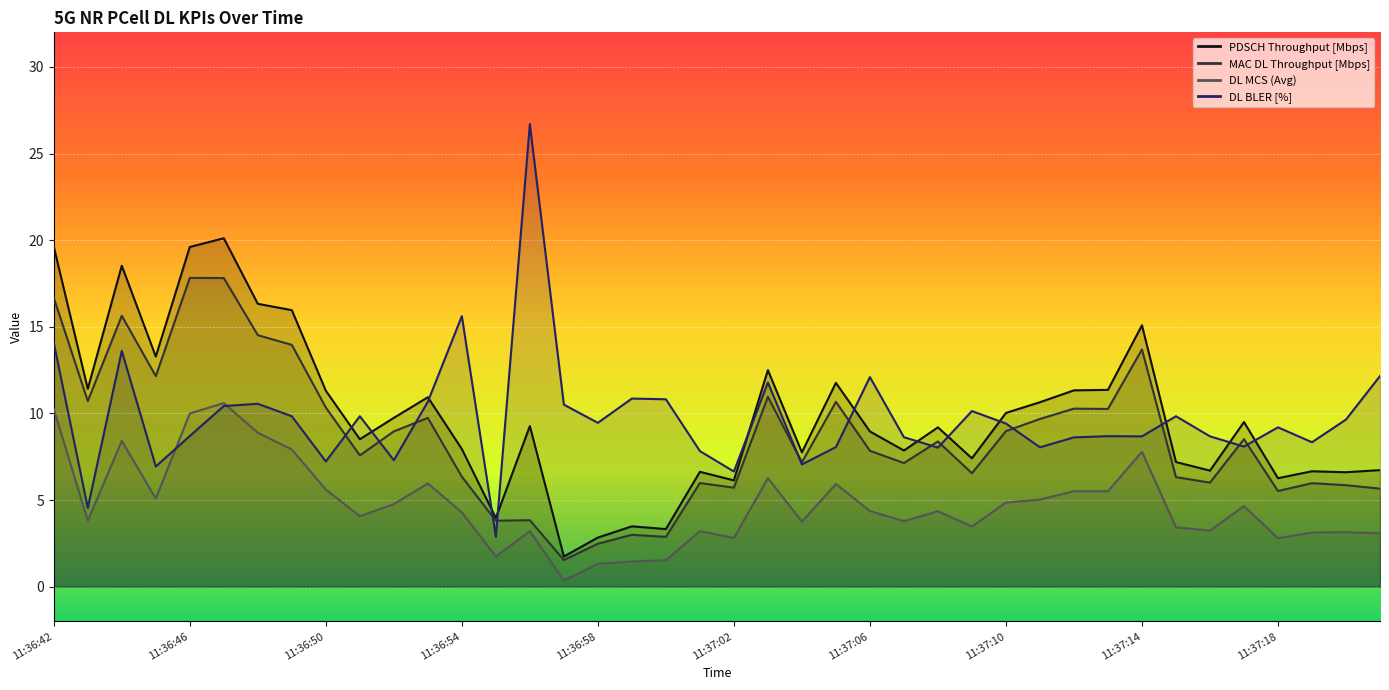

How many interior local valleys does the PDSCH Throughput [Mbps] series have?

13